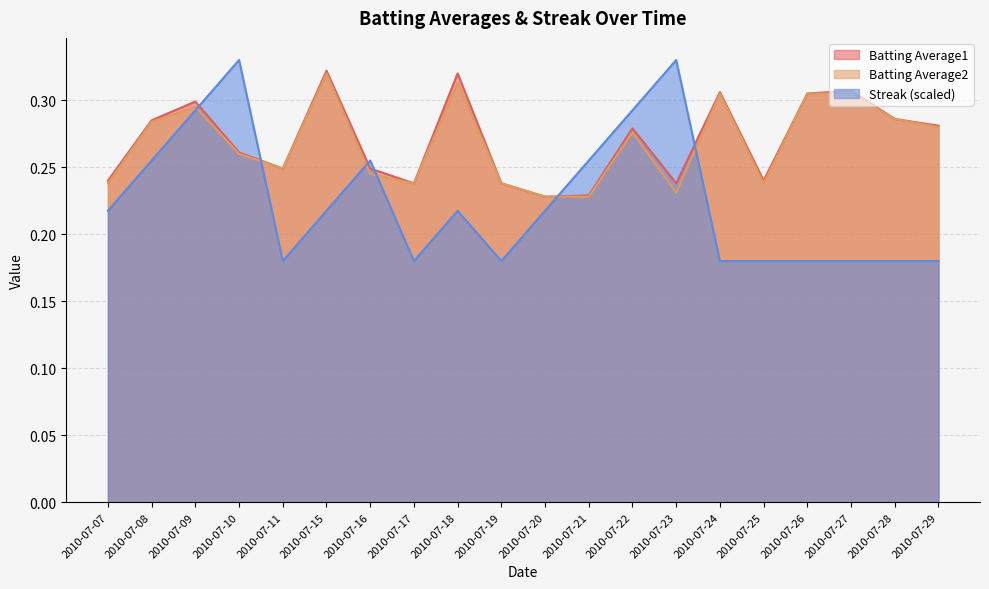

List the labels in order of Batting Average1 value, largest first.

2010-07-15, 2010-07-18, 2010-07-27, 2010-07-24, 2010-07-26, 2010-07-09, 2010-07-28, 2010-07-08, 2010-07-29, 2010-07-22, 2010-07-10, 2010-07-11, 2010-07-16, 2010-07-07, 2010-07-25, 2010-07-17, 2010-07-19, 2010-07-23, 2010-07-21, 2010-07-20